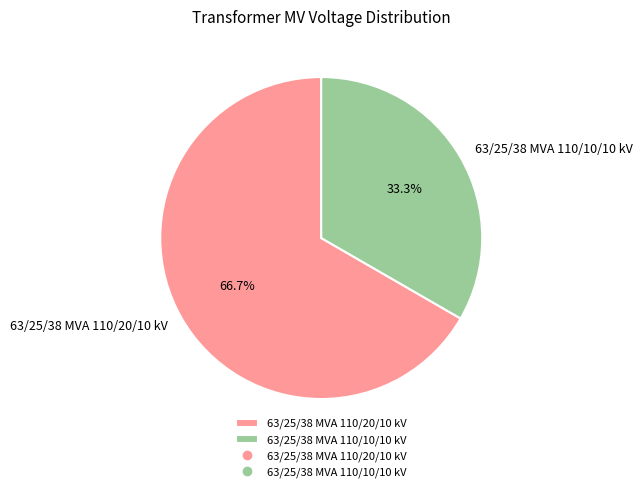

Which category has the biggest portion of the pie?

63/25/38 MVA 110/20/10 kV